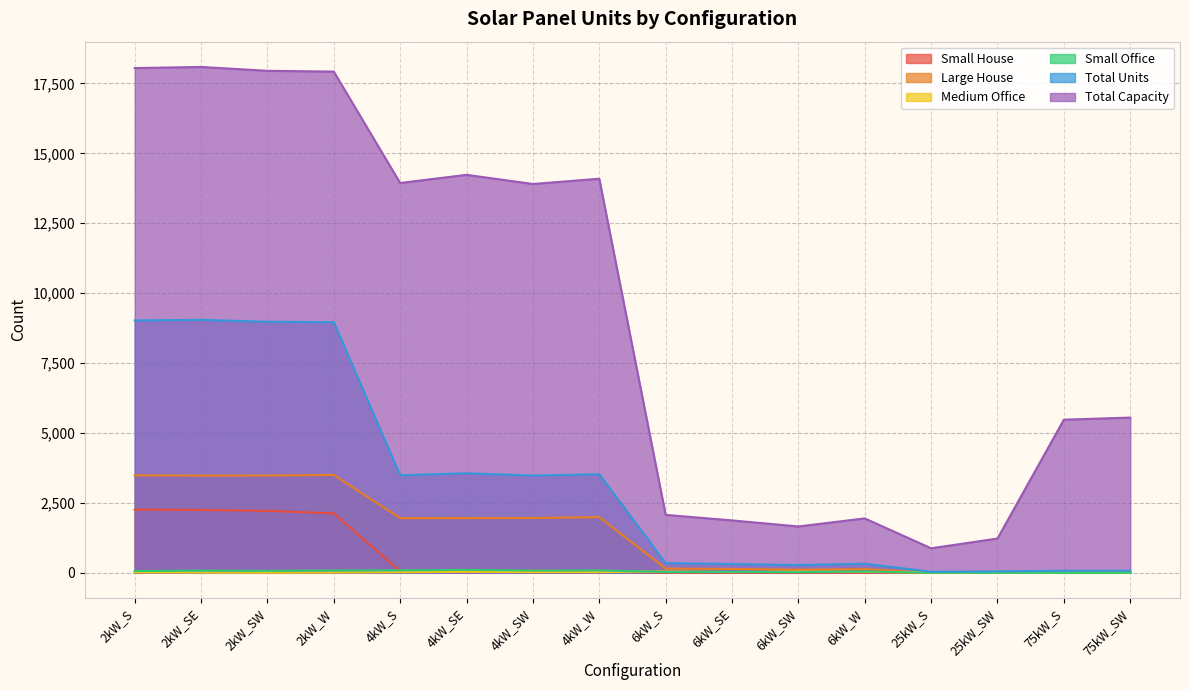

Read the Medium Office value at 25kW_SW.

8